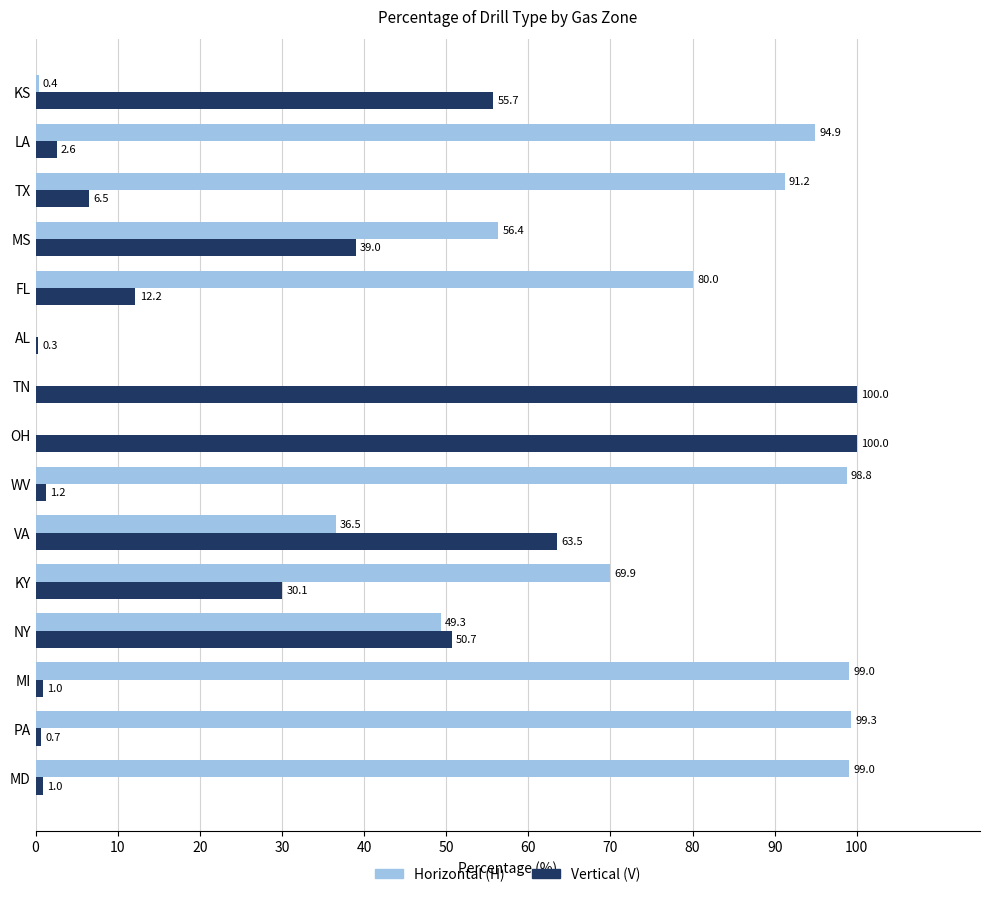

What is the total value across all series at VA?

100.0